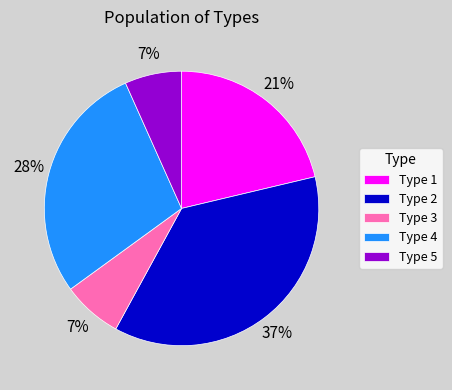

Approximately how many times larger is the value at Type 5 compared to Type 2?

0.2